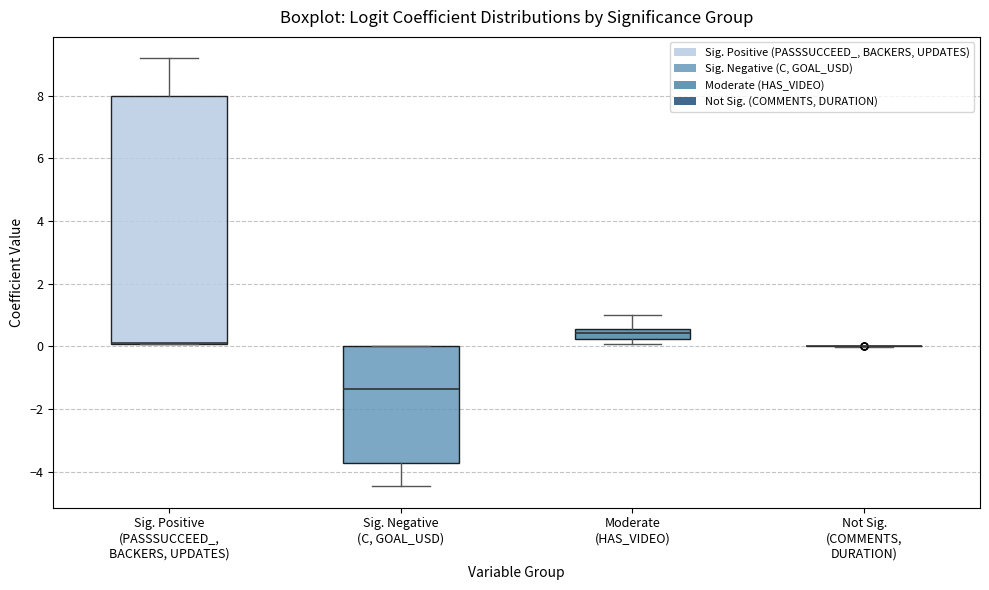

Reading left to right, transcribe this box plot: for each box, give where its median line is, the range the box spans, and where its two whiskers end, as read against the y-axis. The values are not printed on the chart, so give them approximately, as read against the axis.

Sig. Positive (PASSSUCCEED_, BACKERS, UPDATES): median 0.2 (drawn on the box's lower edge), box 0.0 to 8.0, whiskers 0.0 to 9.2
Sig. Negative (C, GOAL_USD): median -1.4, box -3.8 to 0.0, whiskers -4.4 to 0.0
Moderate (HAS_VIDEO): median 0.4, box 0.2 to 0.6, whiskers 0.0 to 1.0
Not Sig. (COMMENTS, DURATION): box collapsed to a line at 0.0, whiskers 0.0 to 0.0